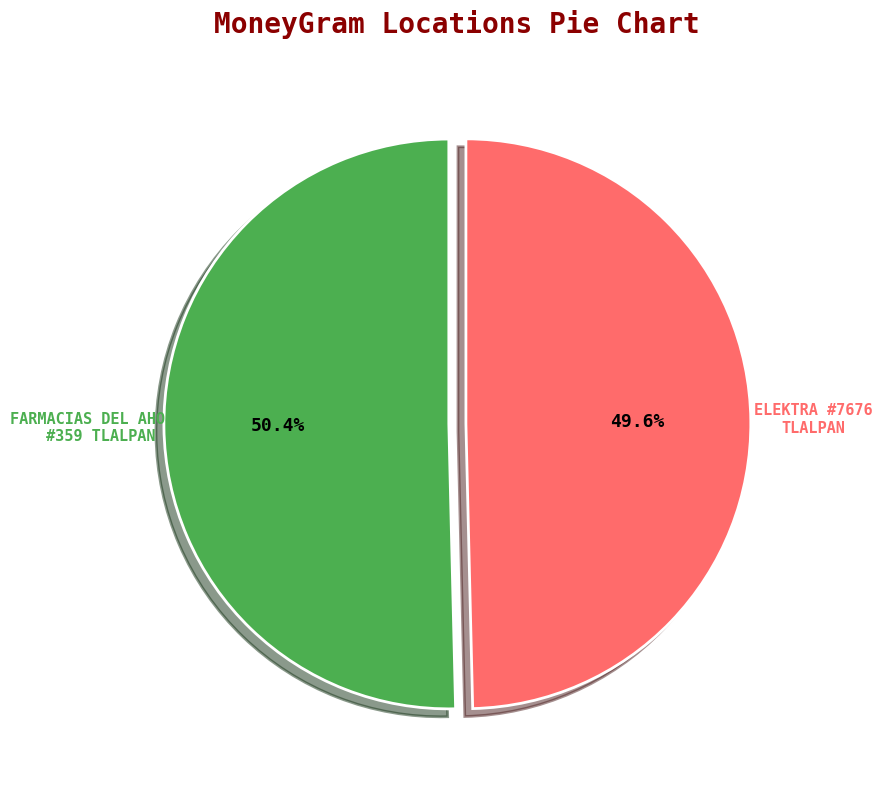

Does any single category account for the majority?

Yes